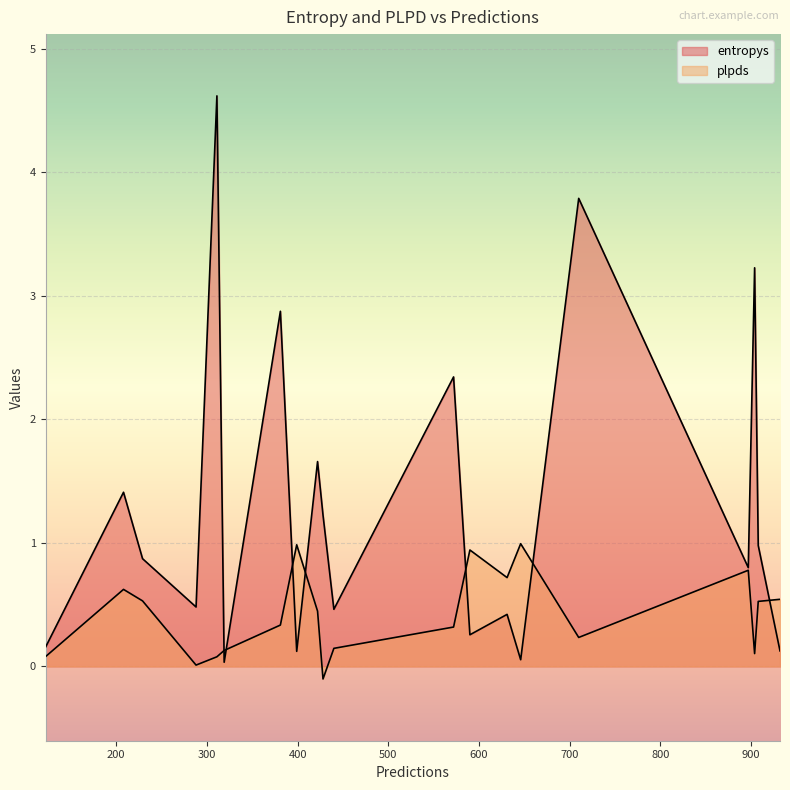

Rank the series by their average value, from highest to lowest.

entropys, plpds